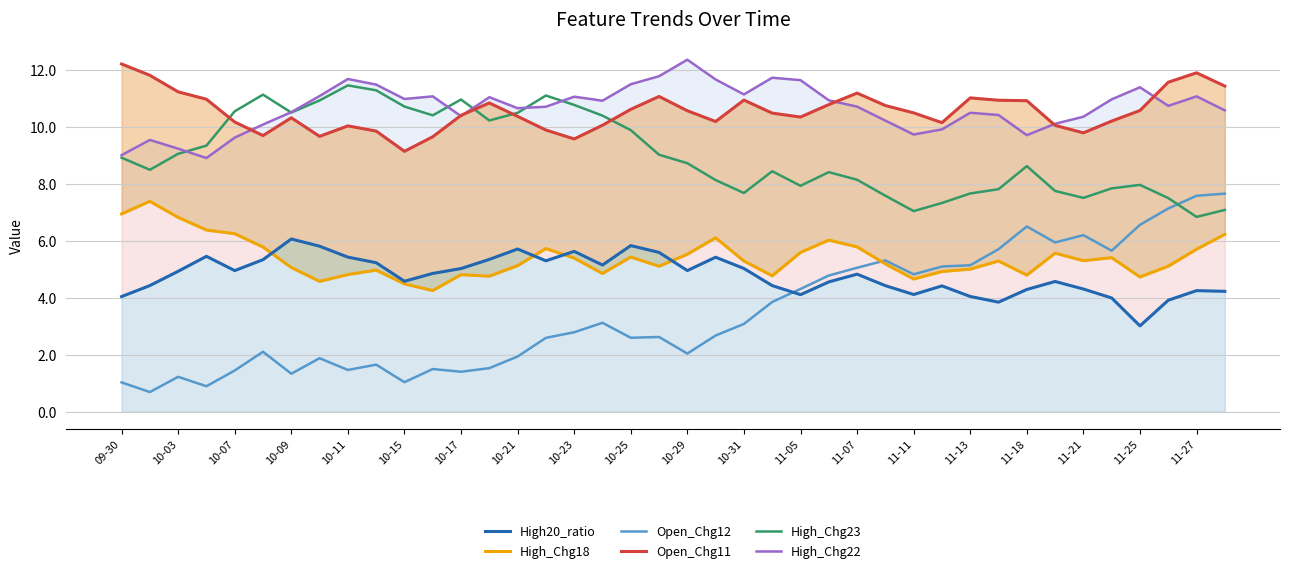

At how many categories does at least one series exceed 3?

40